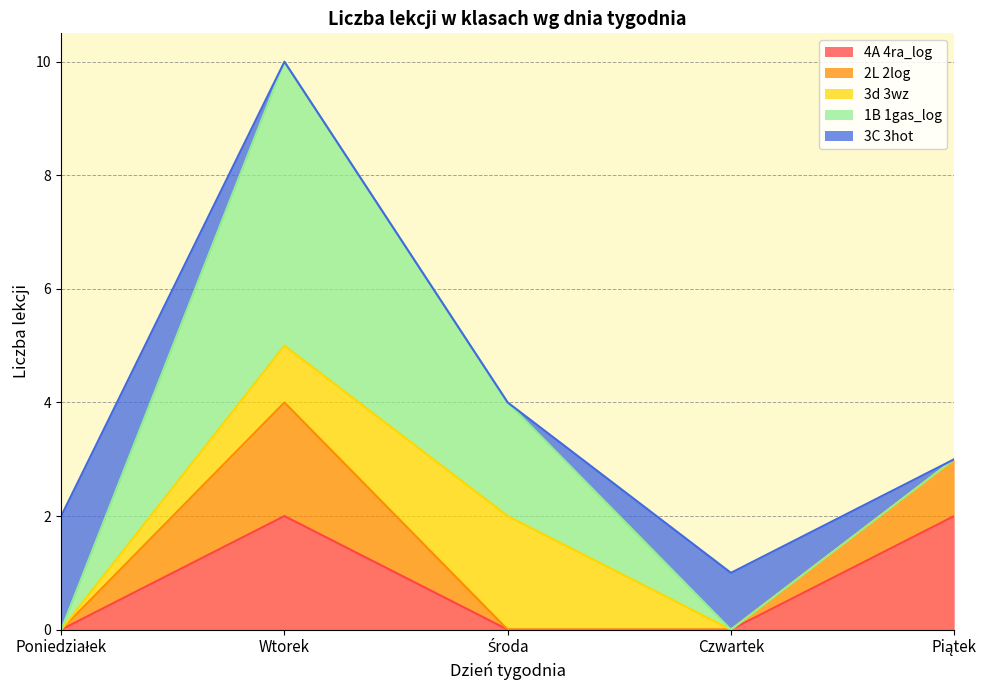

What is the sum of all 3d 3wz values?

3